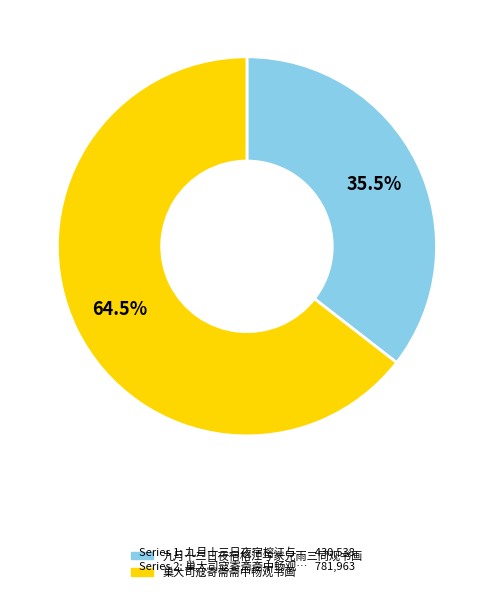

Is there any slice that represents more than half of the pie?

Yes